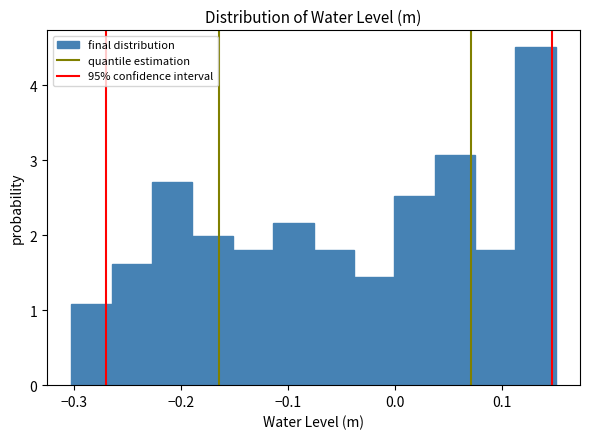

Around what value on the x-axis is the tallest bar? Give the approximate position of its centre, as read against the axis.

0.13